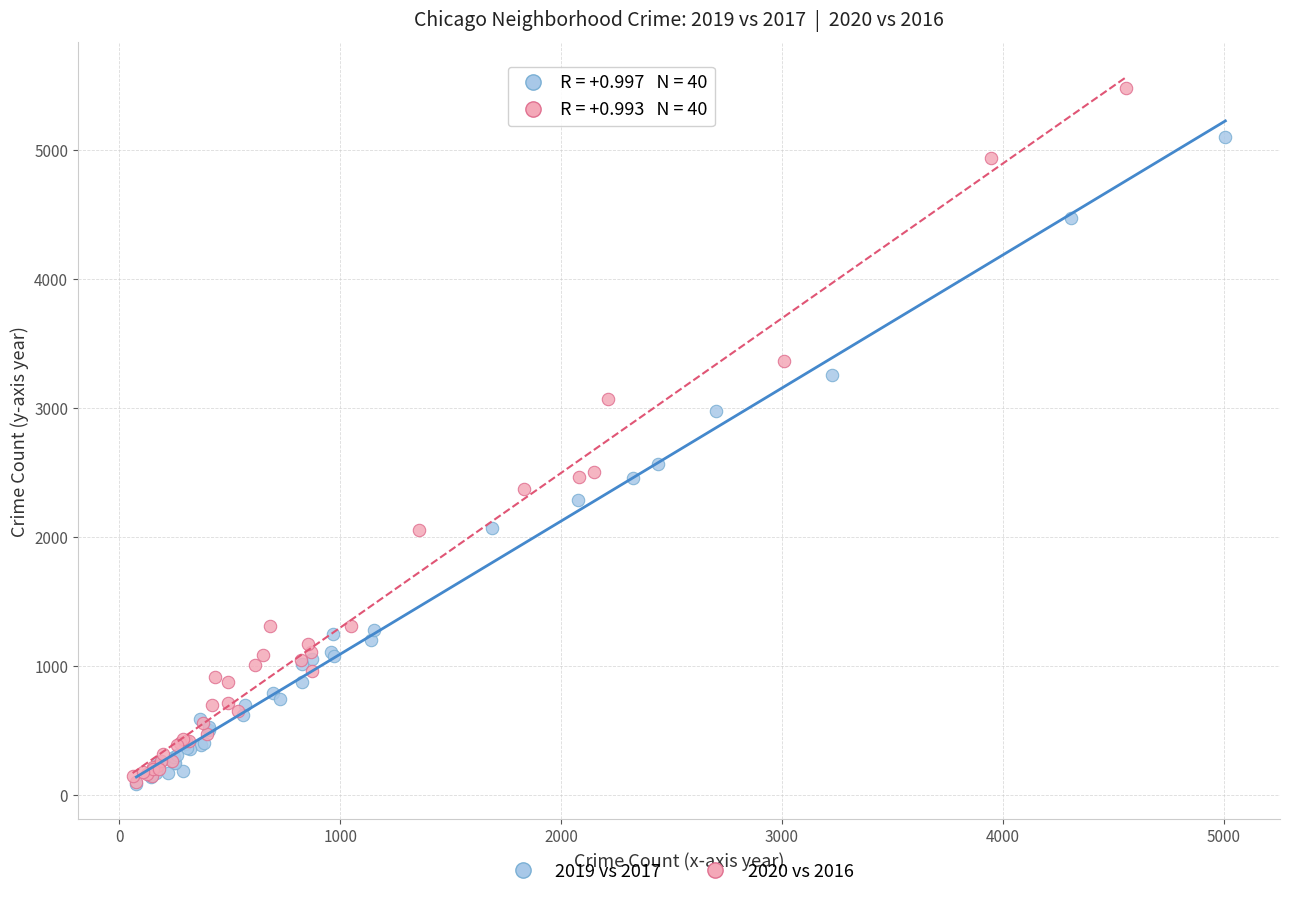

Which series has the widest spread of Y values?

2020 vs 2016